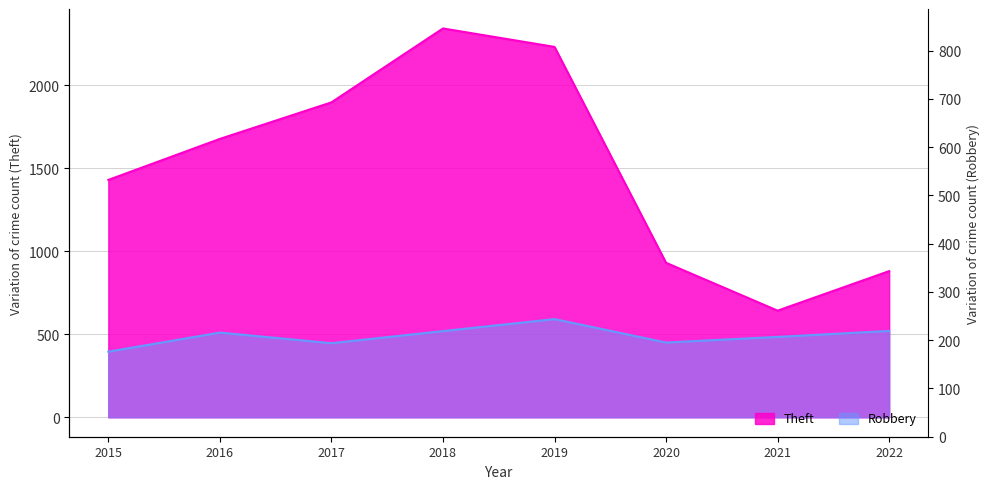

Reading right to left, transcribe all the data shown in this chart.

Theft: 880	642	930	2230	2341	1896	1676	1429
Robbery: 520	484	450	591	519	446	510	395